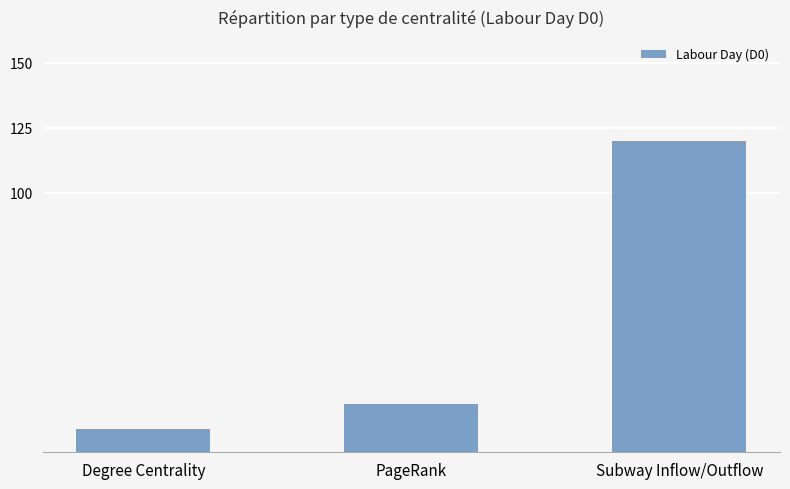

List the labels in order of value, largest first.

Subway Inflow/Outflow, PageRank, Degree Centrality